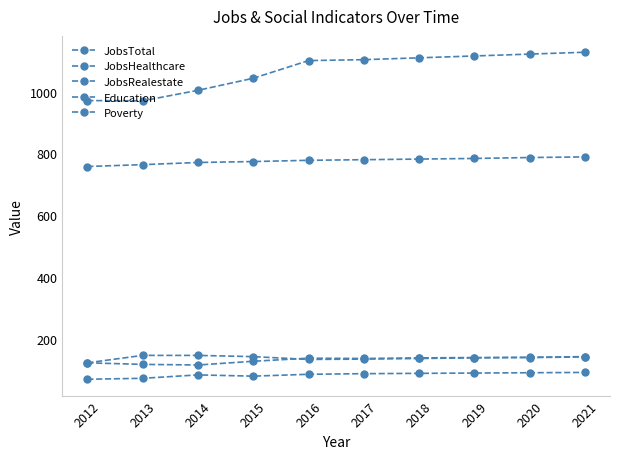

How many data points in JobsHealthcare are less than 139?

5